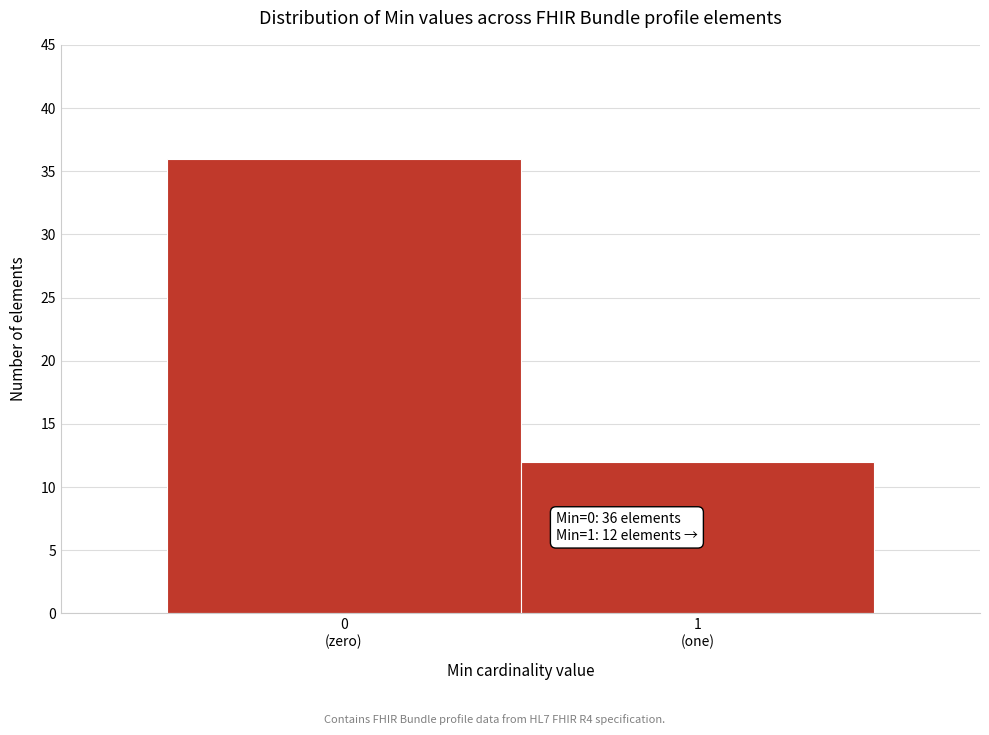

Reading right to left, extract all data points from this chart.

12	36